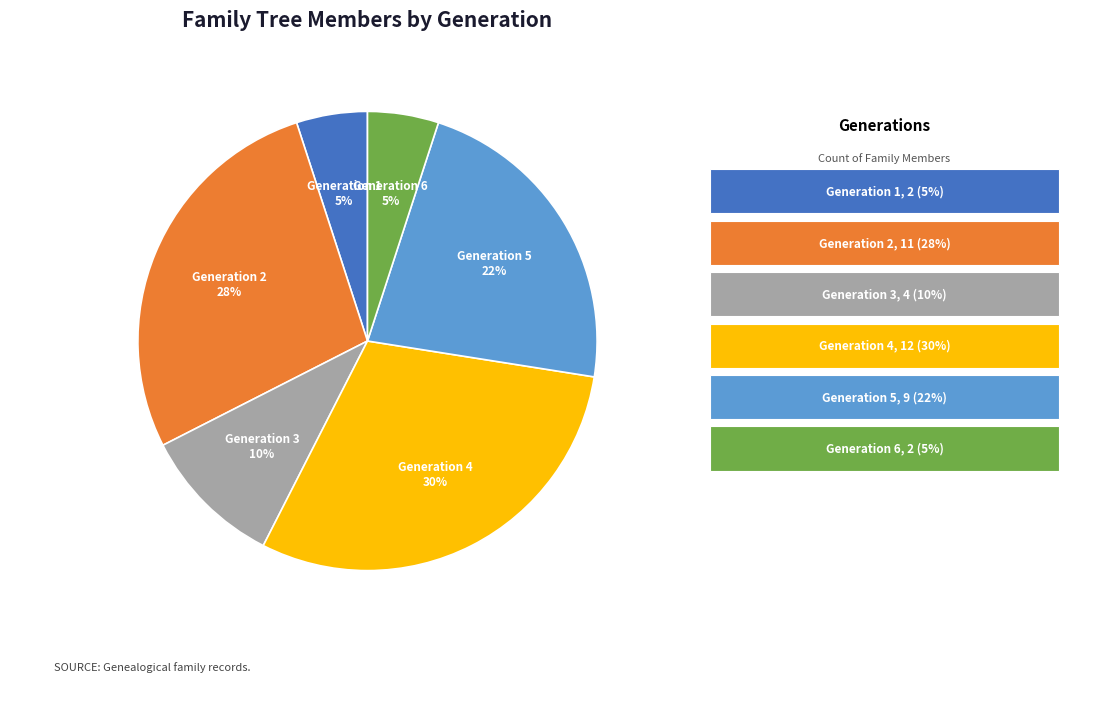

Does any single category account for the majority?

No